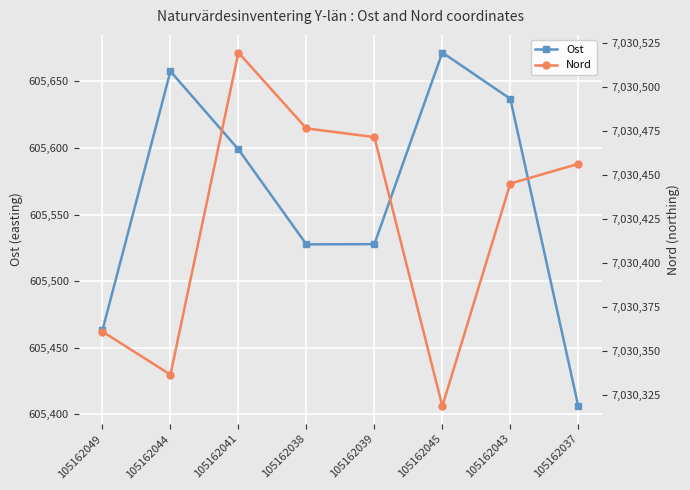

Is the value of Nord at 105162037 greater than the value of Ost at 105162043?

Yes